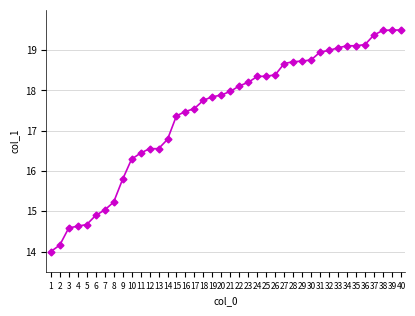

What is the change in value from 5 to 32?

+4.3